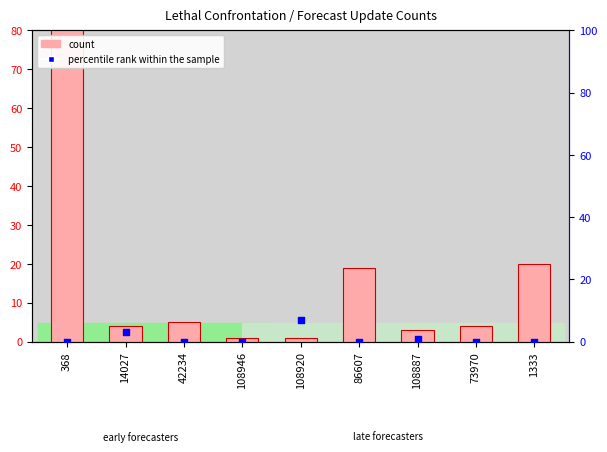

Which series reaches the minimum Y coordinate?

percentile rank within the sample